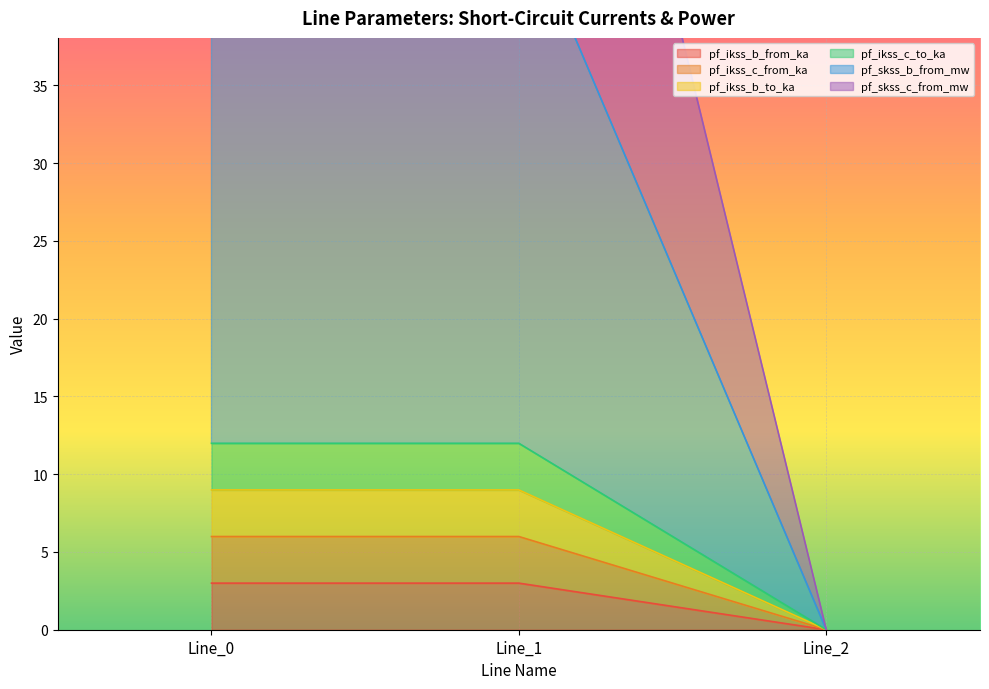

How many data points in pf_ikss_b_from_ka are less than 2?

1